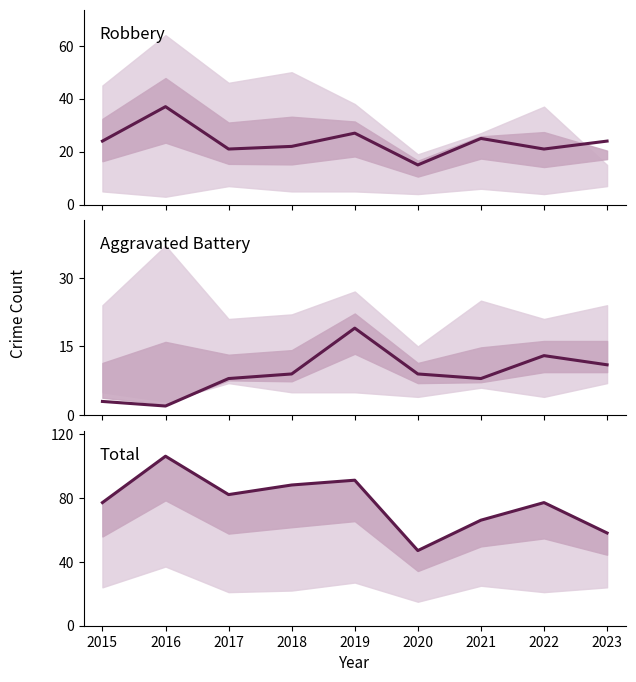

At which category does Total reach its first local valley?

2017